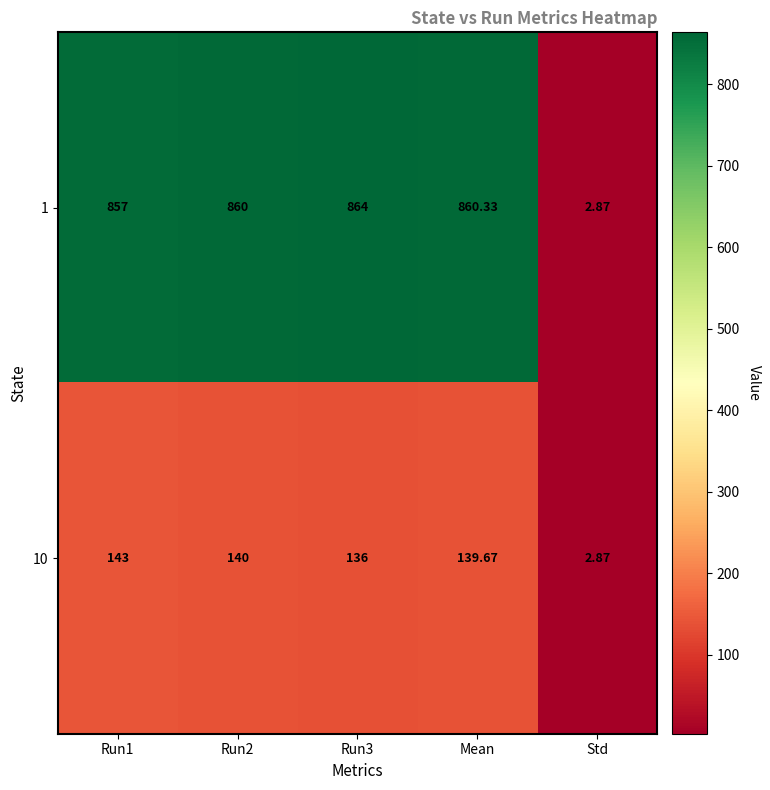

Is the value of 10 at Std greater than the value of 1 at Run1?

No